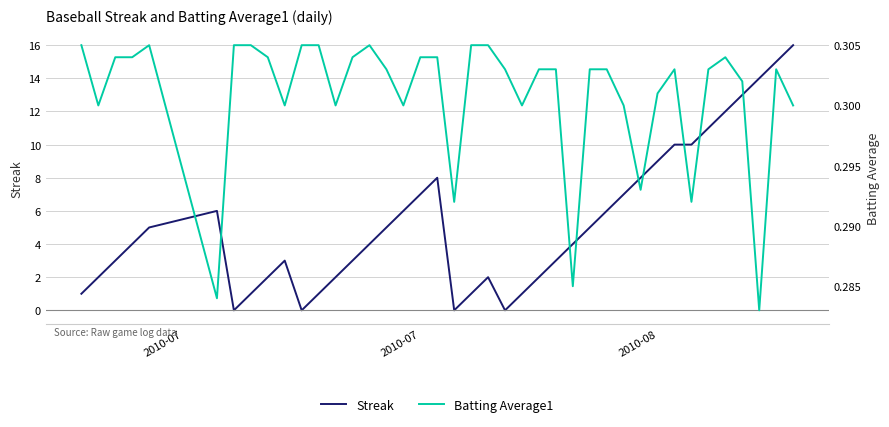

After their last crossing, which series has the higher values: Streak or Batting Average1?

Streak